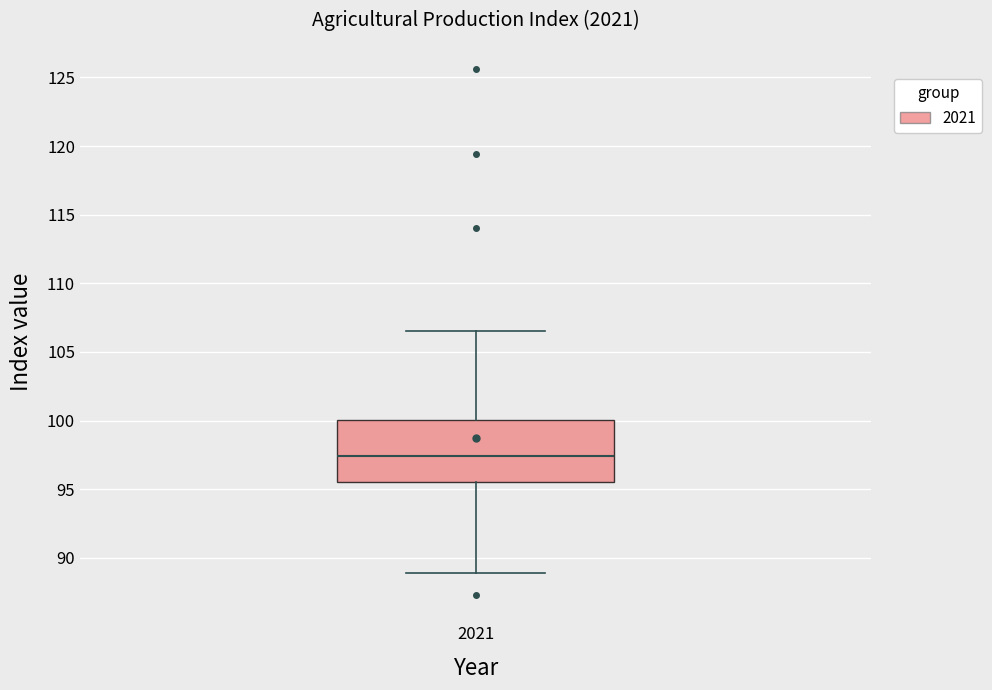

Transcribe this box plot: give where the median line is, the range the box spans, and where the two whiskers end, as read against the y-axis. The values are not printed on the chart, so give them approximately, as read against the axis.

median 97.5, box 95.5 to 100.0, whiskers 89.0 to 106.5